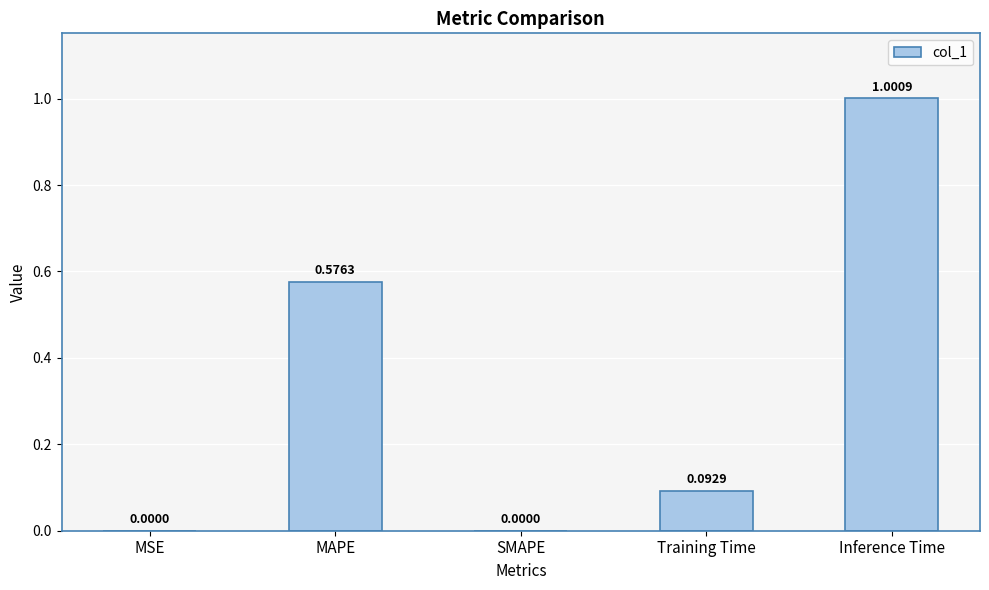

What is the maximum value shown in the chart?

1.0